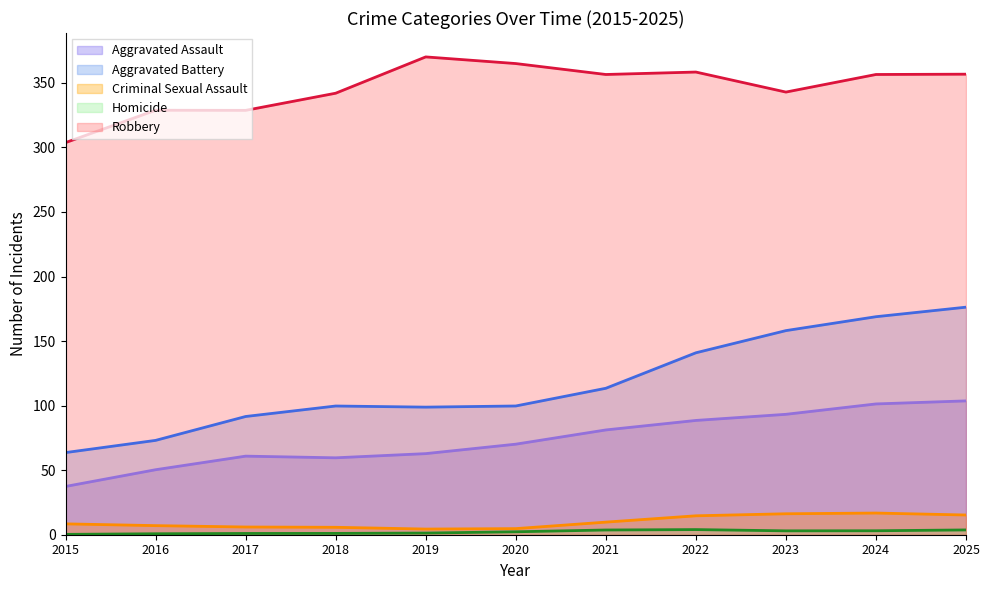

Where is Aggravated Battery nearest to the value 119?

2021